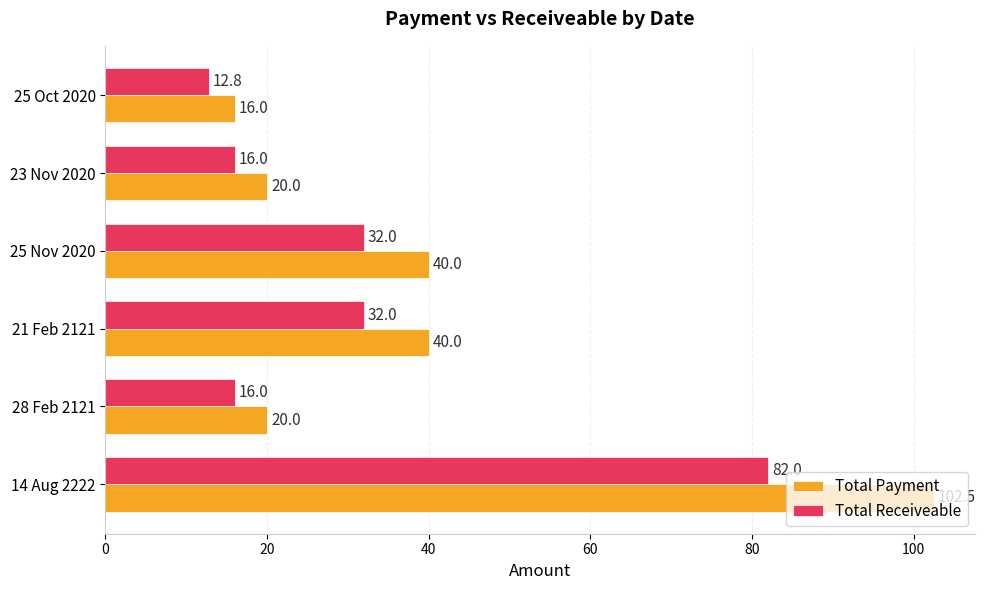

What value does the Total Receiveable series have at 25 Nov 2020?

32.0